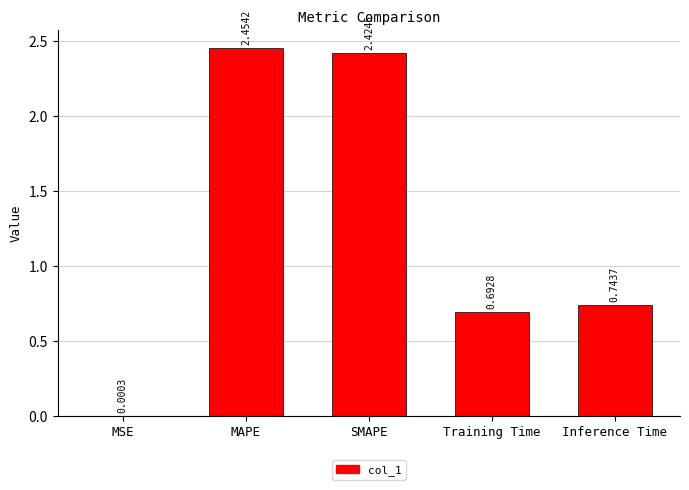

Does the chart contain stacked bars?

No